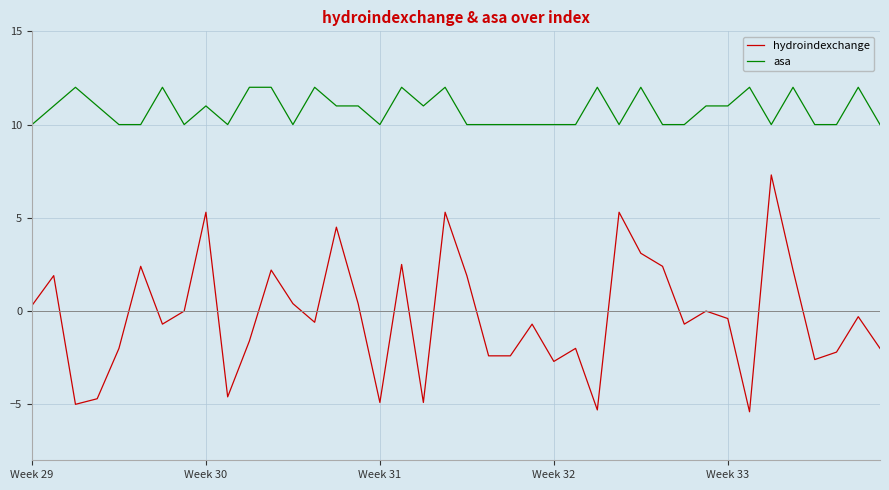

True or false: asa and hydroindexchange cross at least once.

False